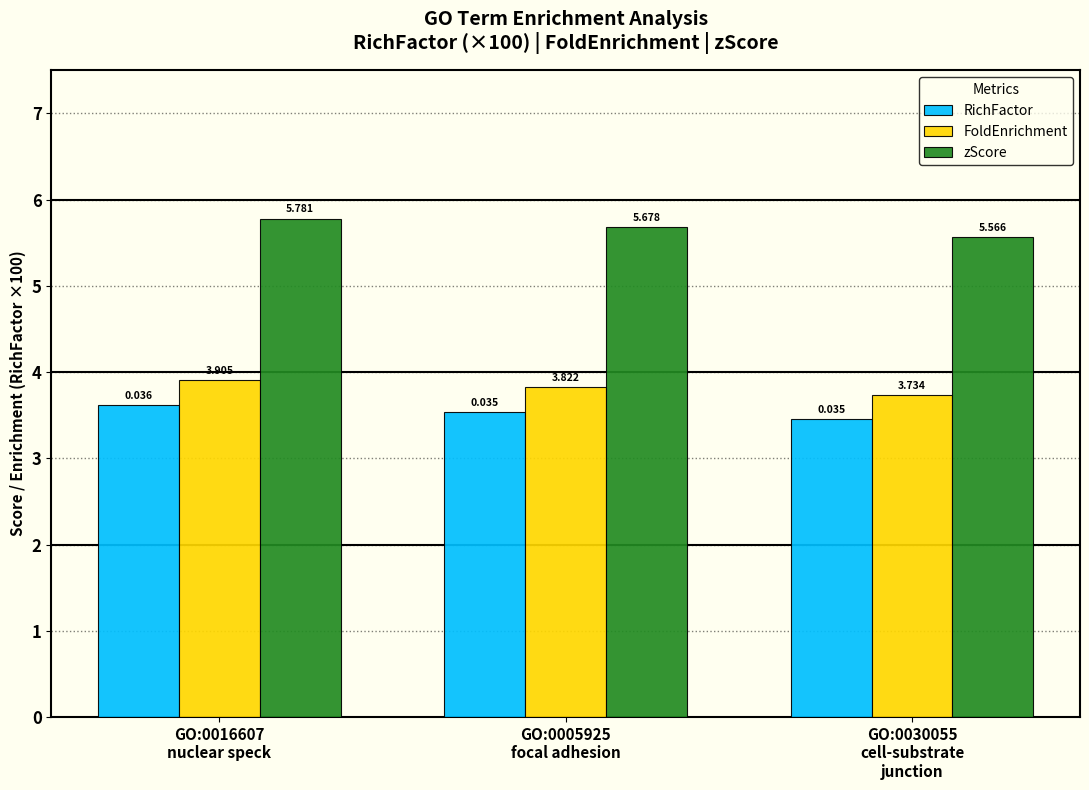

What is the difference between the FoldEnrichment values at GO:0005925
focal adhesion and GO:0030055
cell-substrate
junction?

0.1